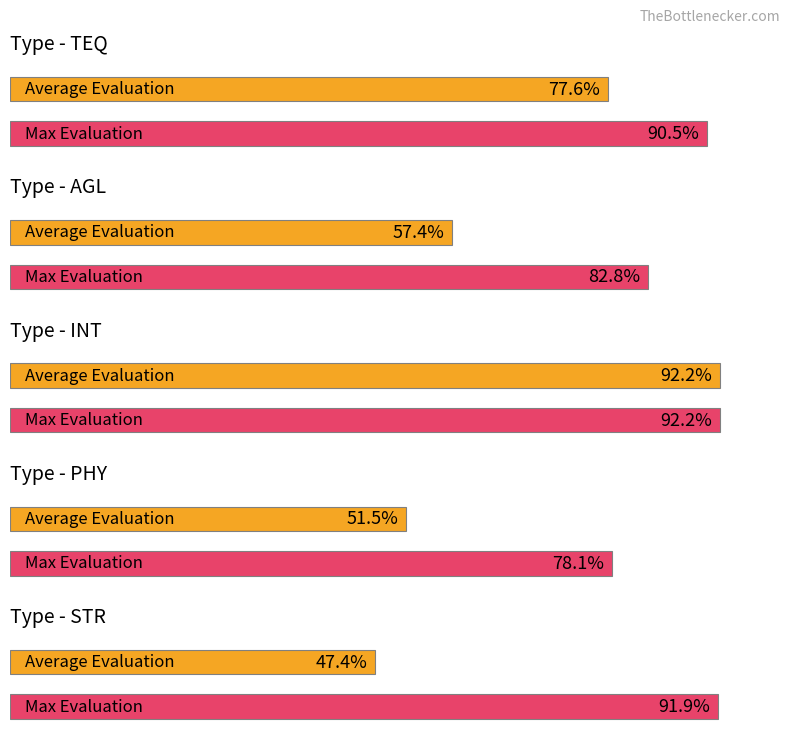

The Max Evaluation series shows 78.1 at PHY. True or false?

True